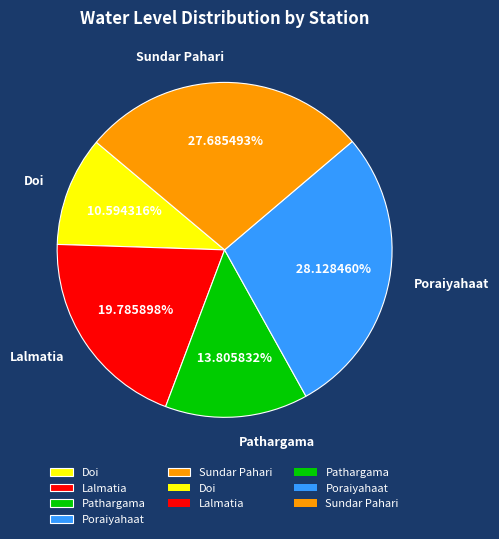

Do Pathargama and Doi together represent more than half of the pie?

No